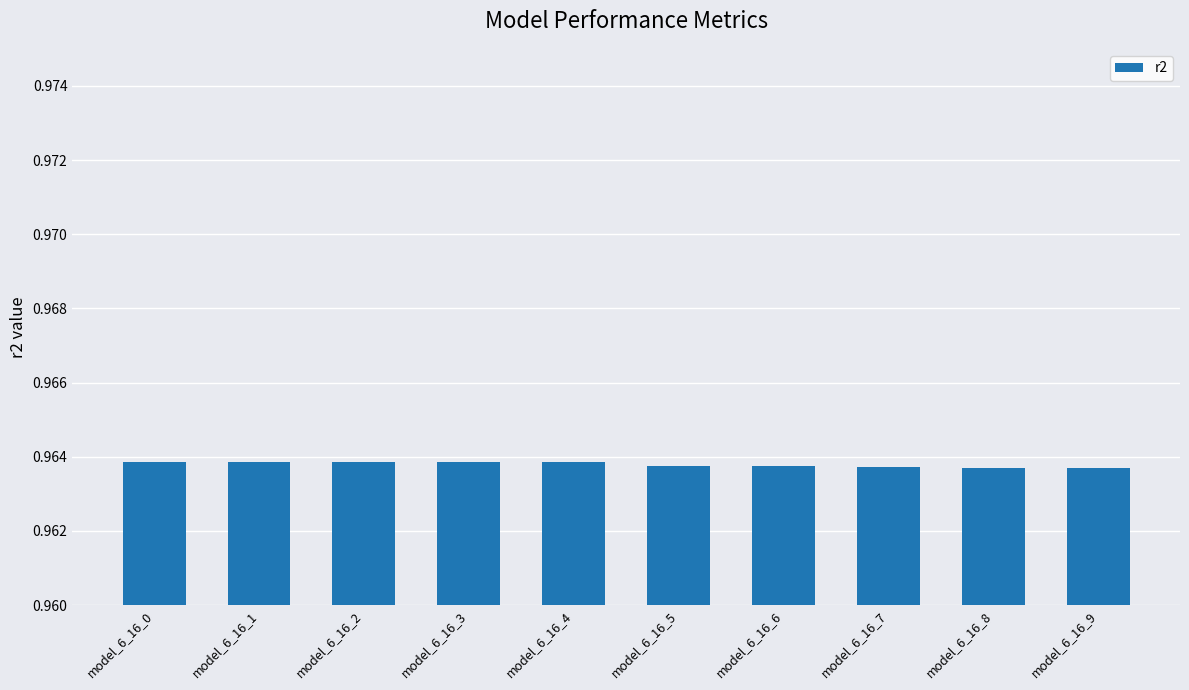

How many values are between 0 and 1?

10